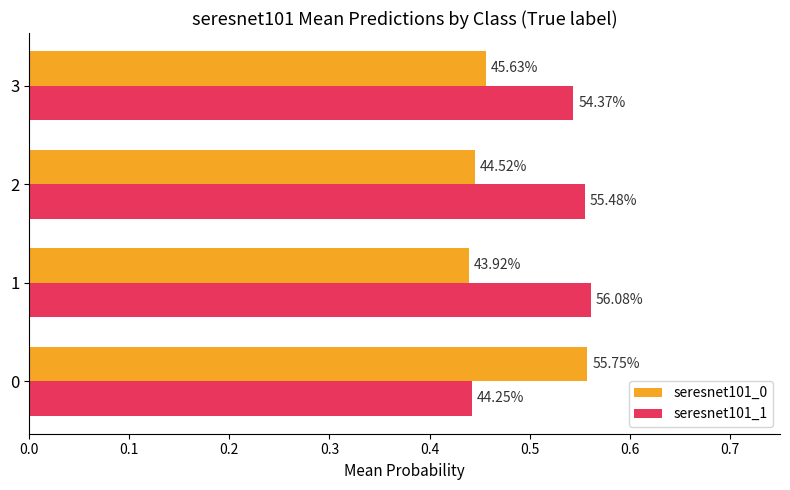

What are all the series names shown in the legend?

seresnet101_0, seresnet101_1